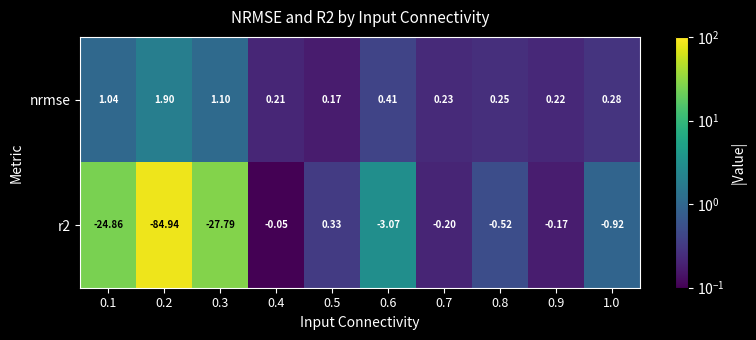

What is the difference between the highest and lowest values at 0.6?

3.5